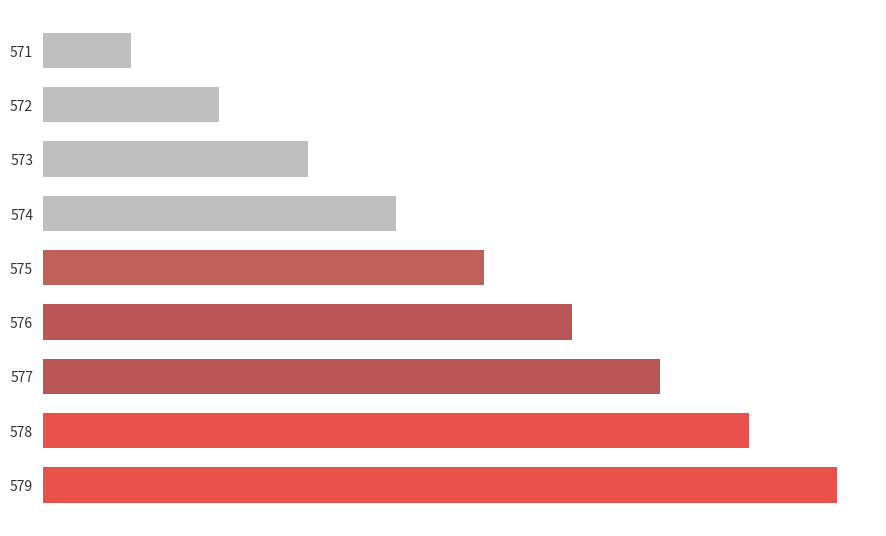

What is the average value?

5555555555